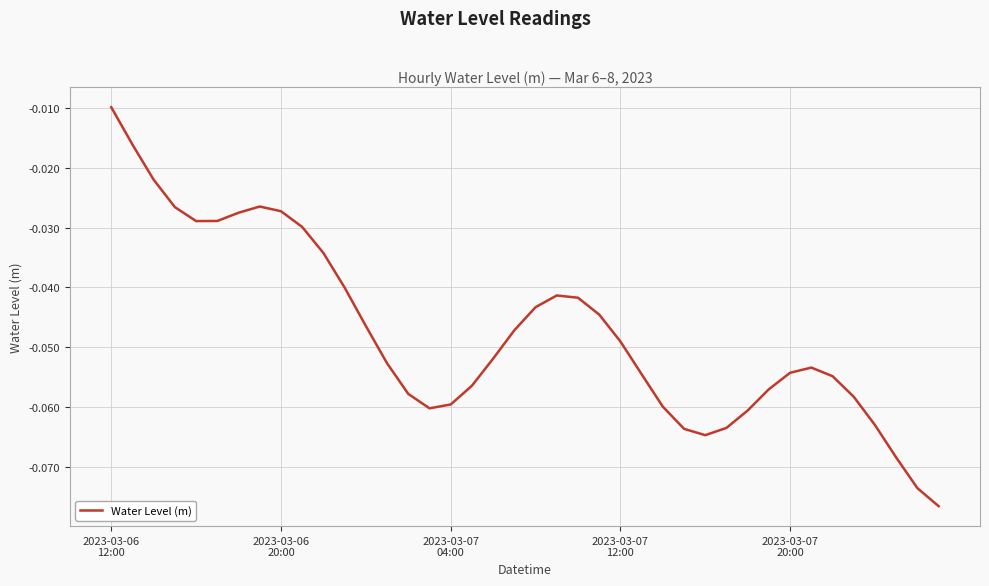

Rank the categories by value from lowest to highest.

39, 38, 37, 28, 27, 29, 36, 30, 15, 26, 16, 35, 14, 31, 17, 34, 25, 32, 33, 13, 18, 24, 19, 12, 23, 20, 22, 21, 11, 10, 9, 2023-03-07
20:00, 5, 6, 8, 2023-03-07
12:00, 7, 2023-03-07
04:00, 2023-03-06
20:00, 2023-03-06
12:00